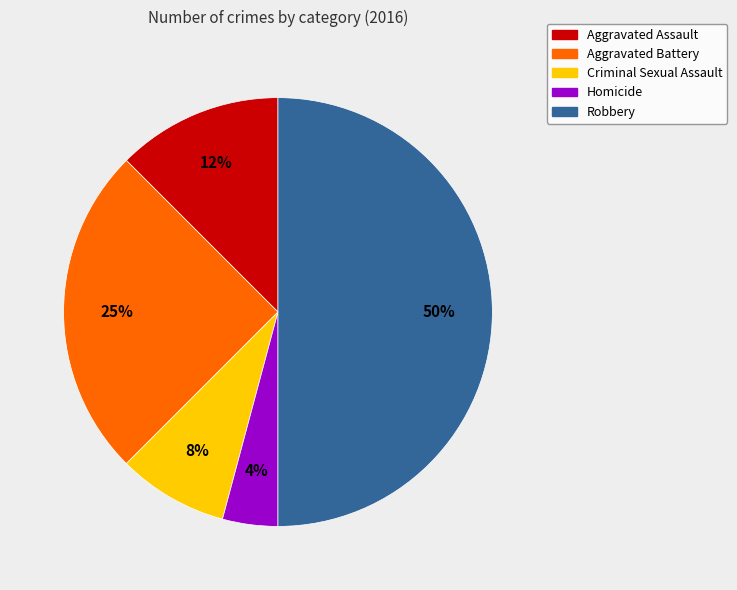

To the nearest percent, what is the average slice percentage?

20%